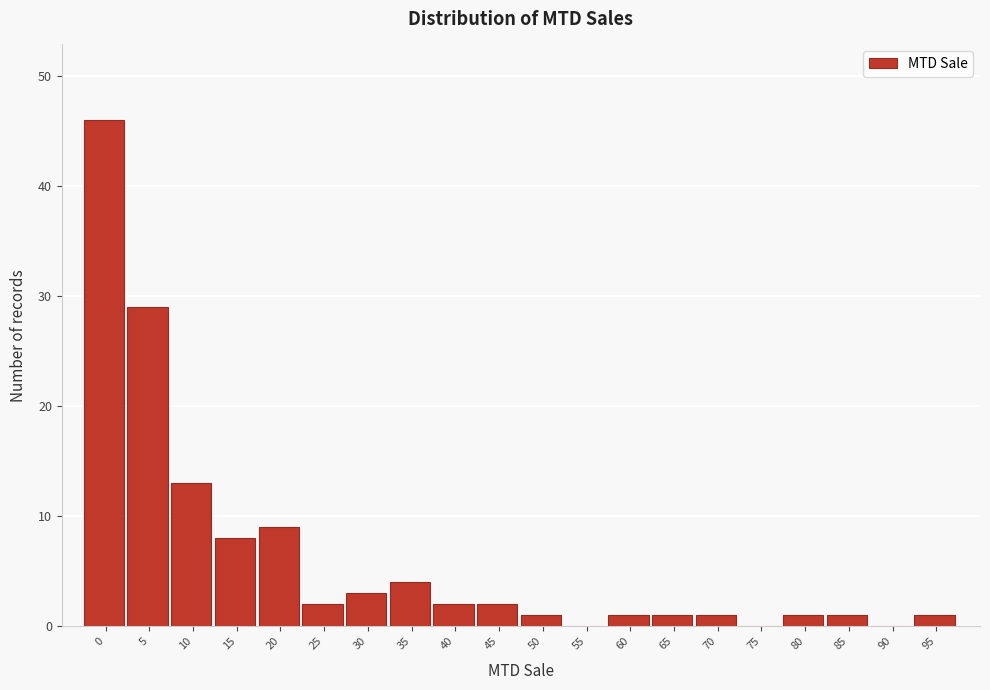

Reading right to left, list all the values displayed in this chart.

95=1	90=0	85=1	80=1	75=0	70=1	65=1	60=1	55=0	50=1	45=2	40=2	35=4	30=3	25=2	20=9	15=8	10=13	5=29	0=46